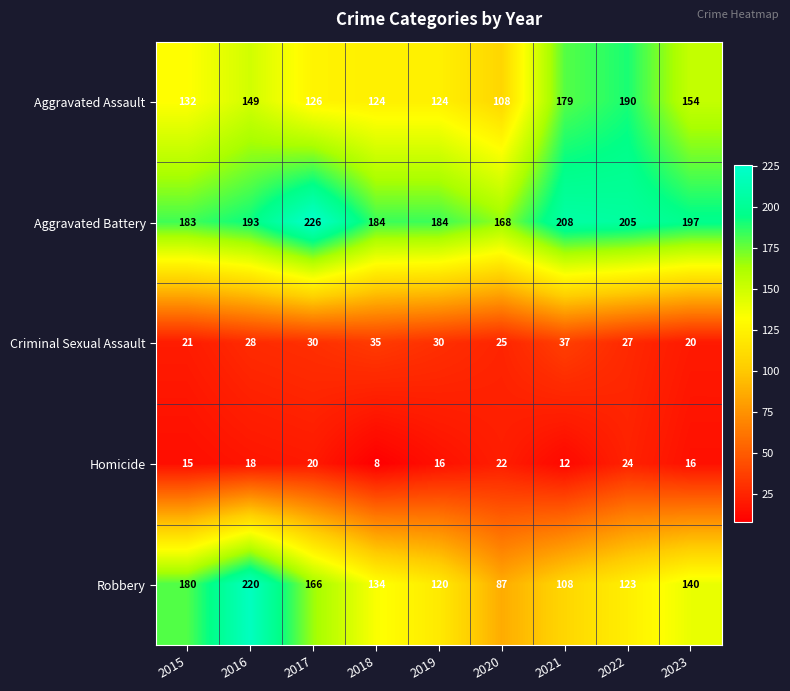

What is the difference between the second highest and second lowest values in the Criminal Sexual Assault series?

14